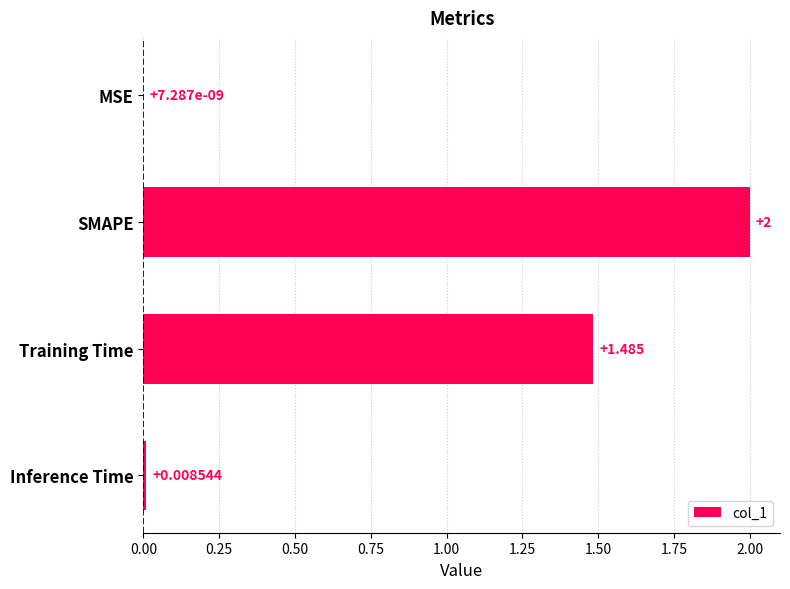

Count the number of data series in this chart.

1